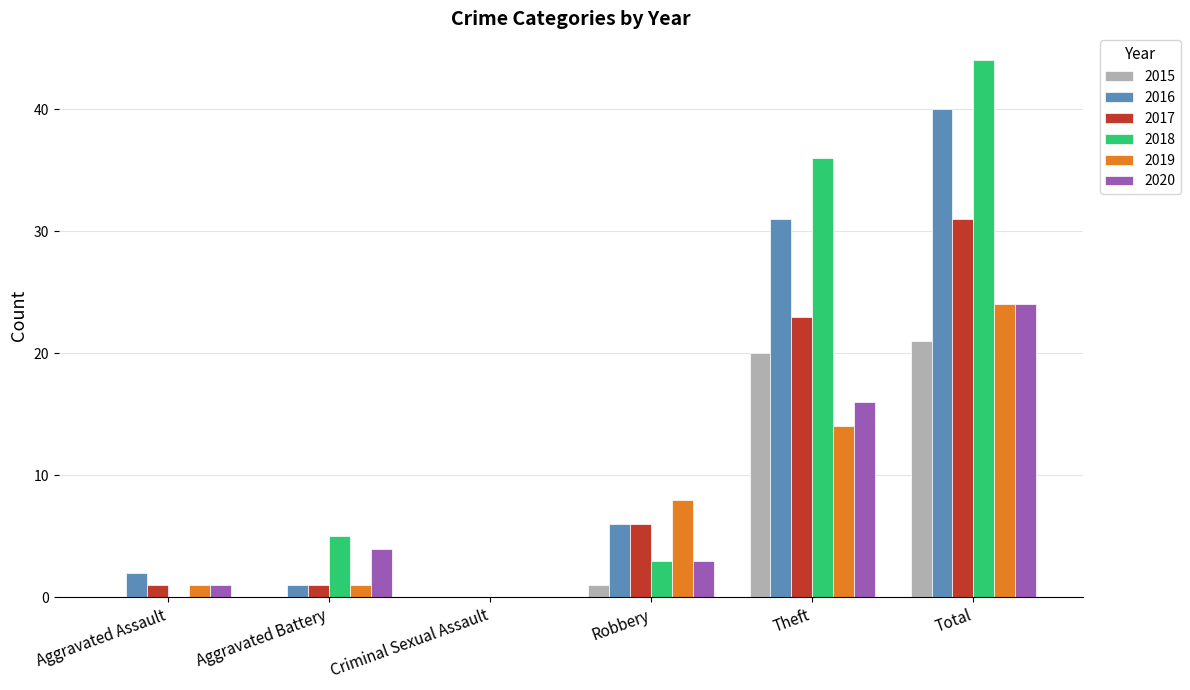

Reading left to right, transcribe all the data shown in this chart.

2015: 0	0	0	1	20	21
2016: 2	1	0	6	31	40
2017: 1	1	0	6	23	31
2018: 0	5	0	3	36	44
2019: 1	1	0	8	14	24
2020: 1	4	0	3	16	24